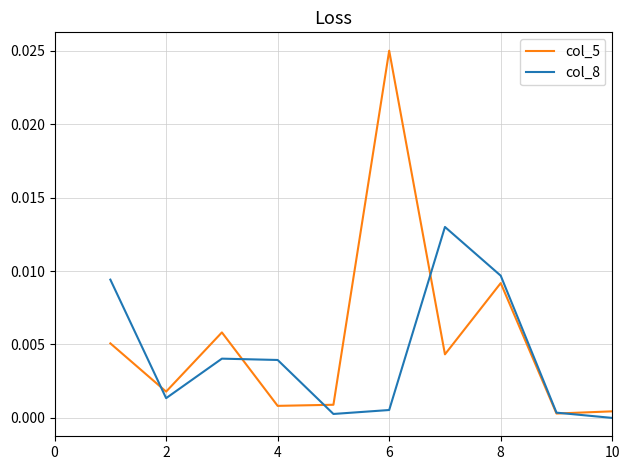

Rank the series by their maximum value, from lowest to highest.

col_8, col_5